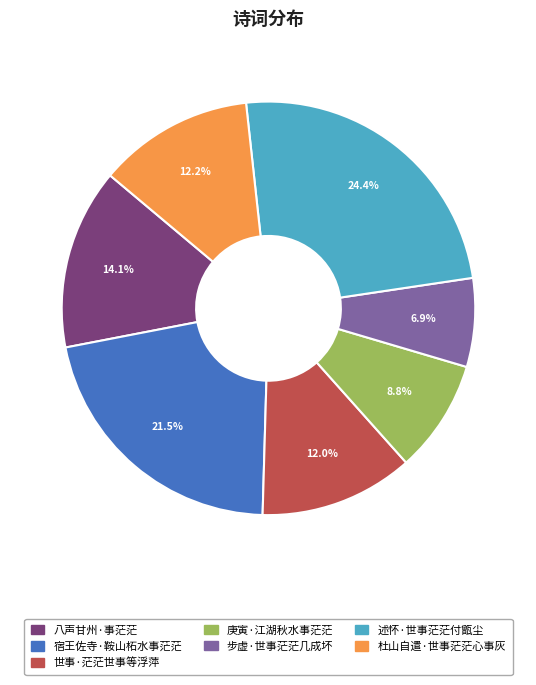

The 世事·茫茫世事等浮萍 slice represents 22% of the pie. True or false?

False